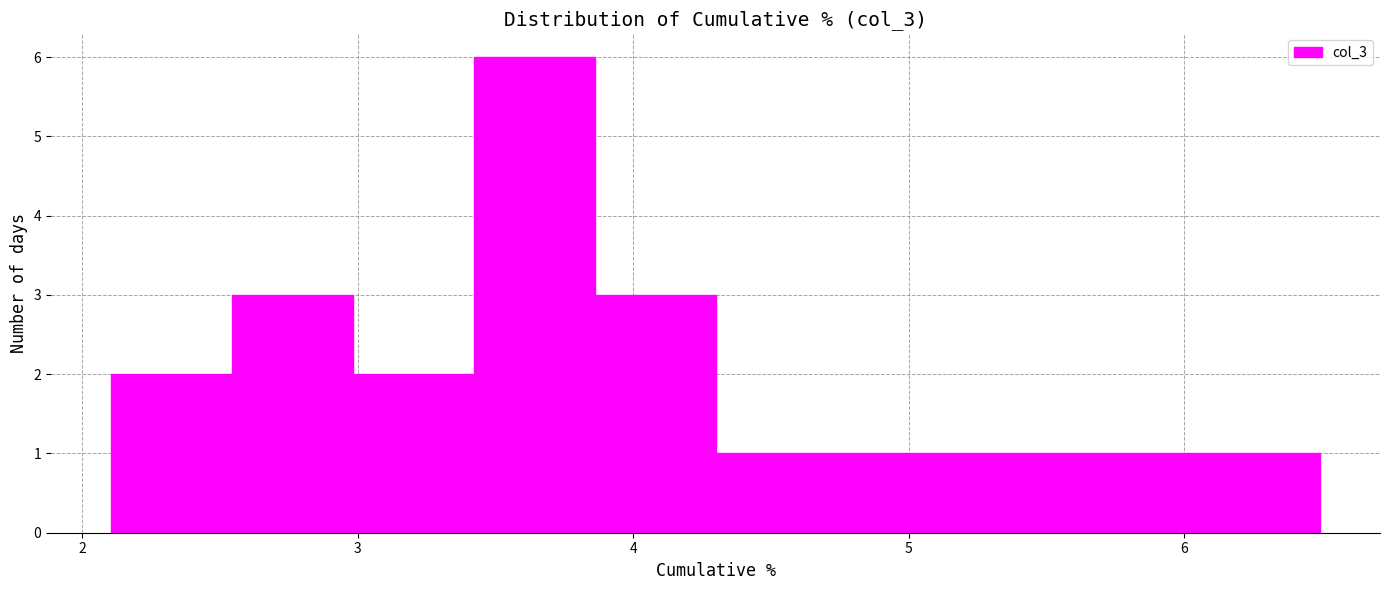

Reading left to right, list every bar in this chart as the range it spans on the x-axis followed by its height. Neither the bar edges nor the heights are printed on the chart, so give them approximately, as read against the axes.

2.1 to 2.5: 2
2.5 to 3.0: 3
3.0 to 3.4: 2
3.4 to 3.9: 6
3.9 to 4.3: 3
4.3 to 4.7: 1
4.7 to 5.2: 1
5.2 to 5.6: 1
5.6 to 6.1: 1
6.1 to 6.5: 1